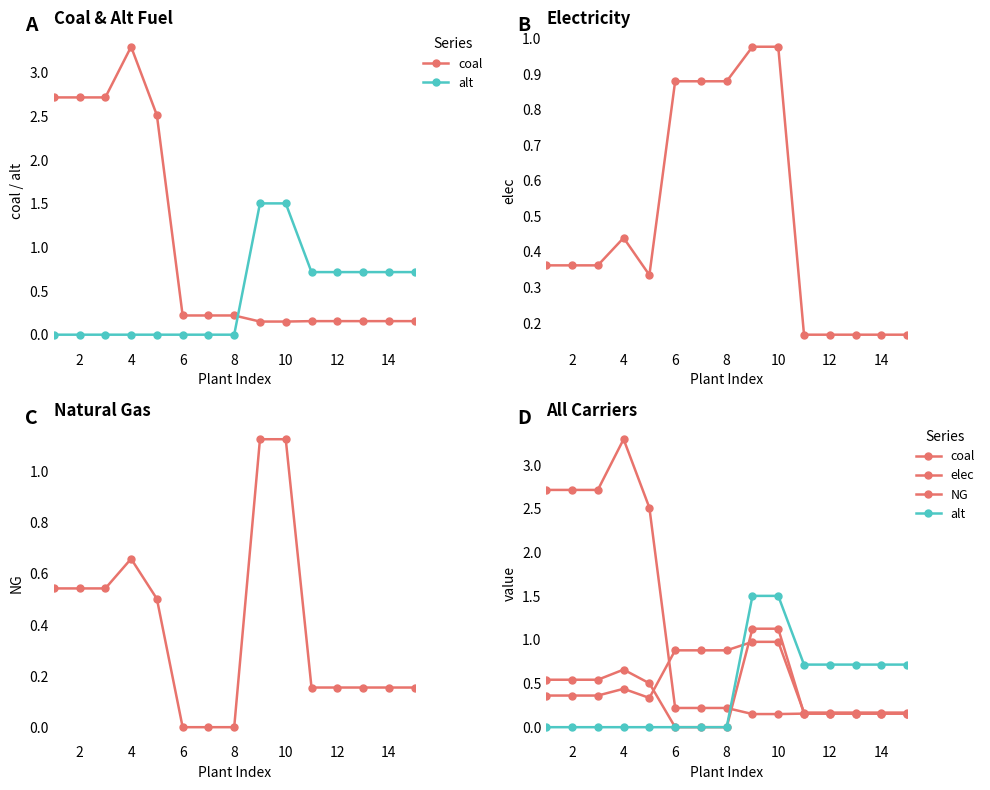

Between 4 and 0, which is larger?

4